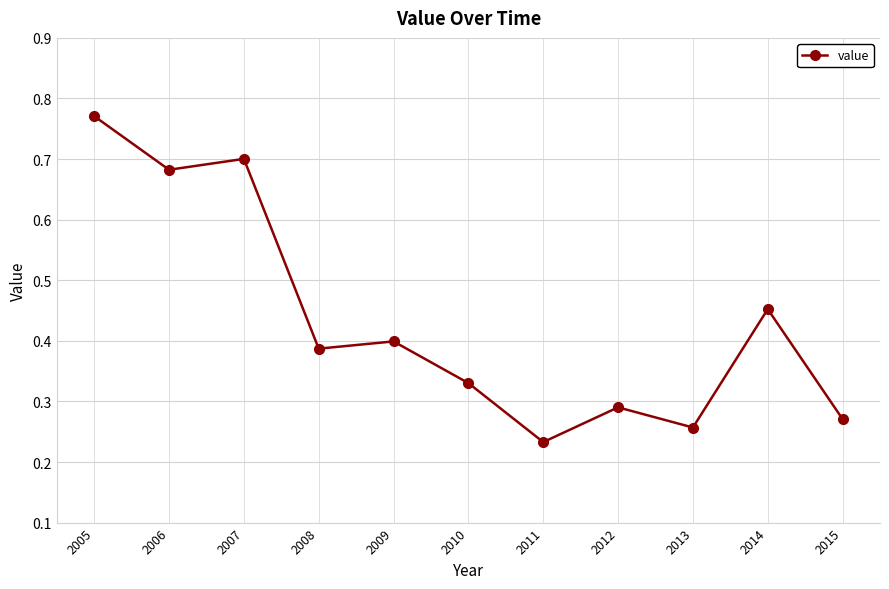

Where is the data nearest to the value 0?

2011